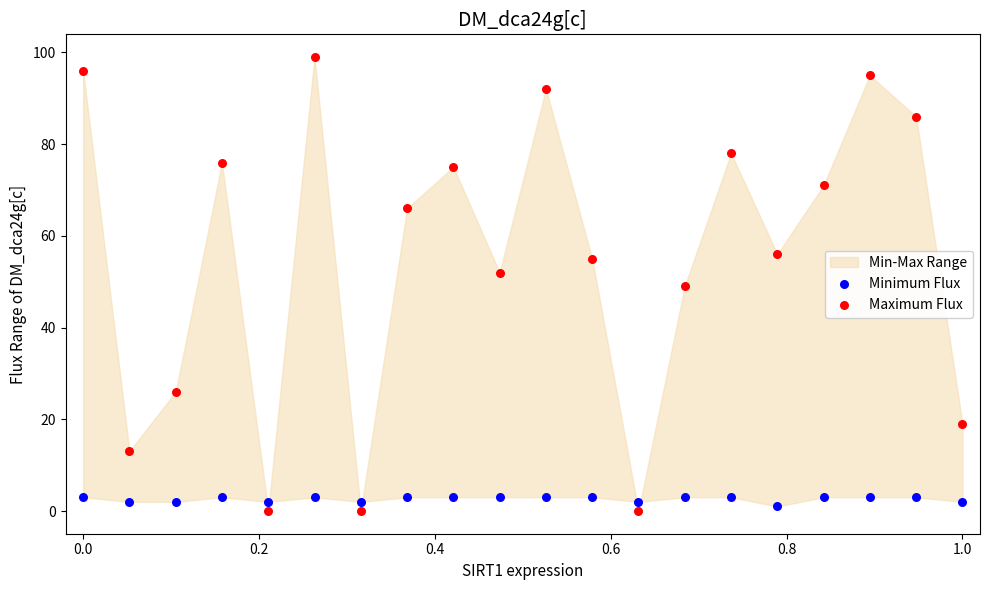

Which series has the widest spread of Y values?

Maximum Flux